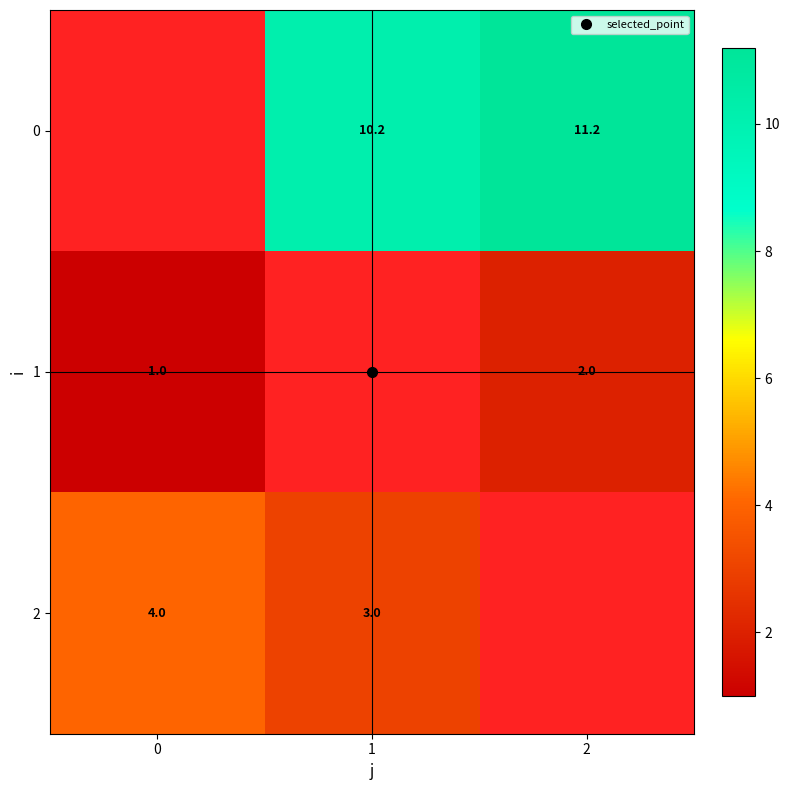

What is the sum of the 1 values at 2 and 0?

3.0